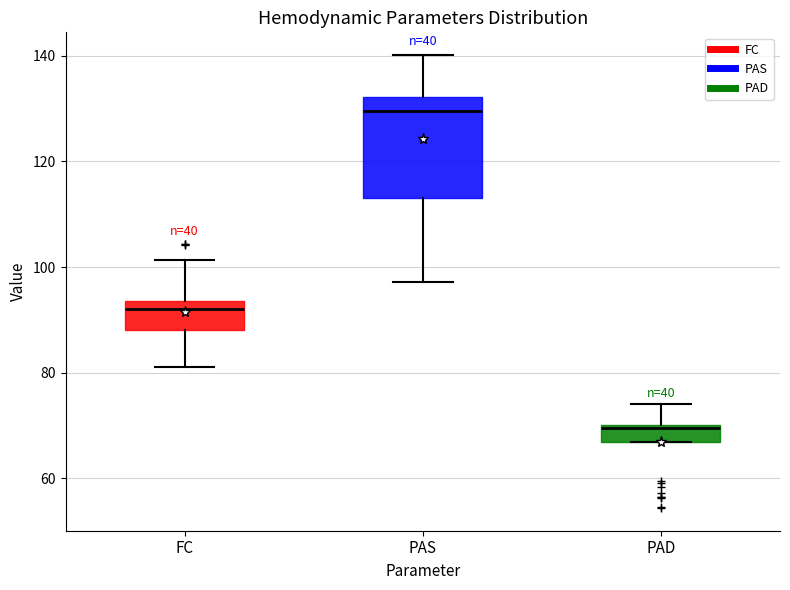

Which box's median line is the highest?

PAS